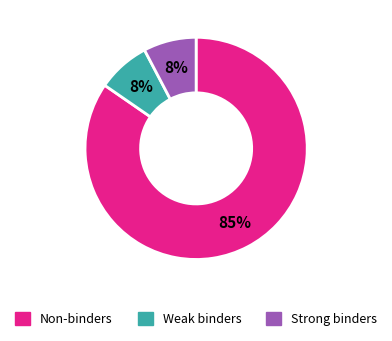

To the nearest percent, what is the average slice percentage?

33%